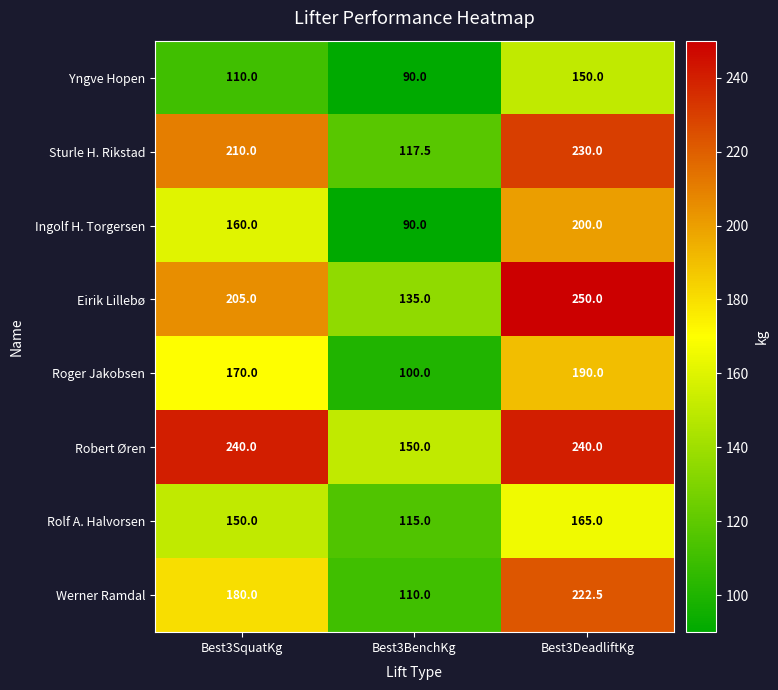

True or false: Rolf A. Halvorsen has a value of 47.3 at Best3BenchKg.

False